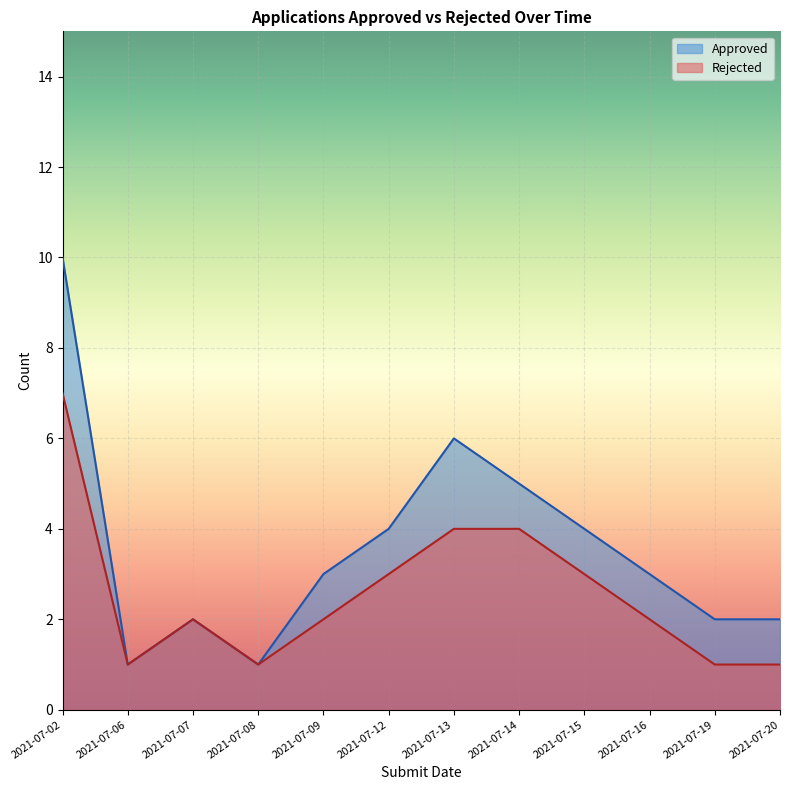

What is the difference between the highest and lowest values at 2021-07-13?

2